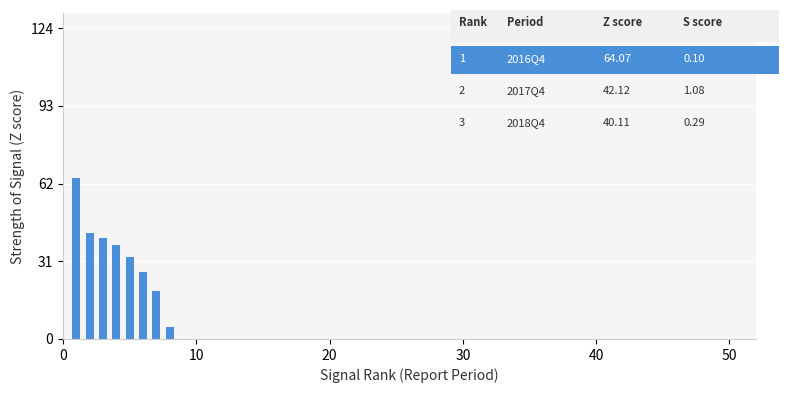

Reading left to right, transcribe all the data shown in this chart.

64.1	42.1	40.1	37.4	32.6	26.6	19.0	5.0